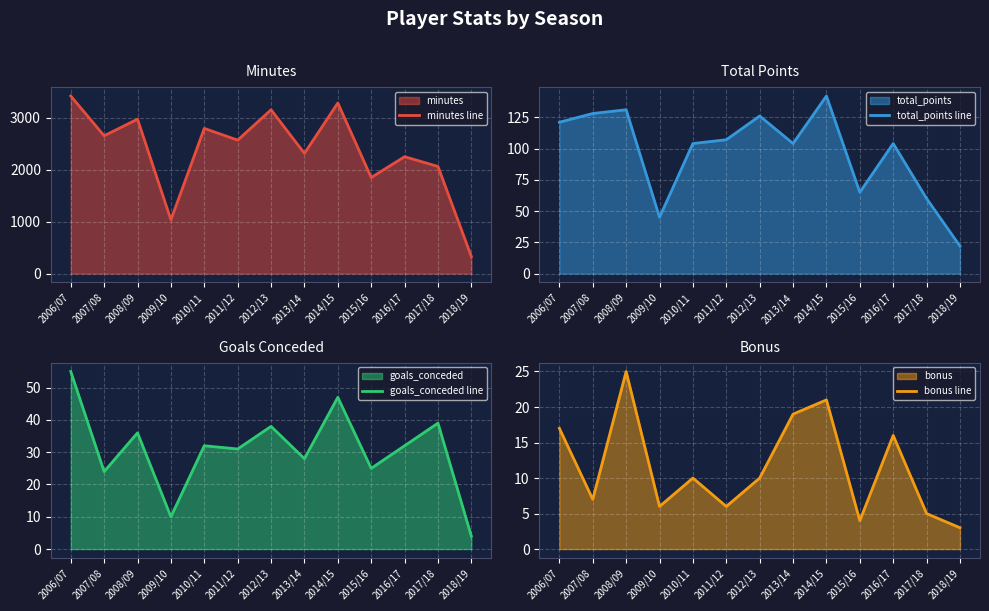

What is the smallest value displayed?

3